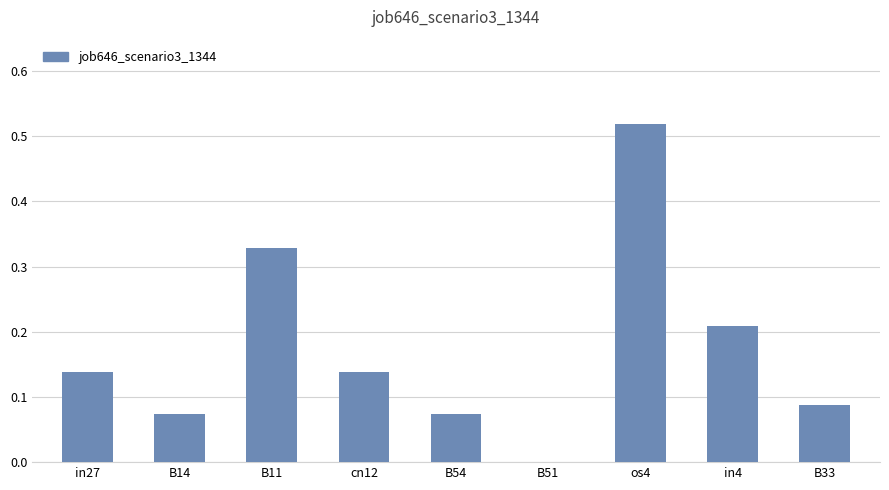

Which category has the highest value across all series?

os4